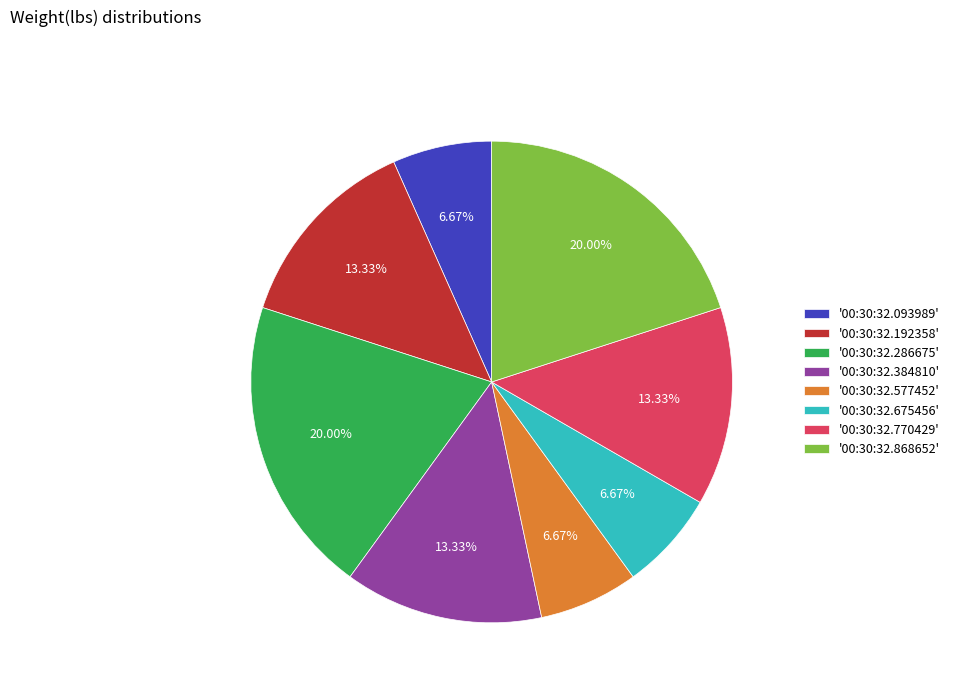

Combined, do '00:30:32.192358' and '00:30:32.577452' account for over 50%?

No